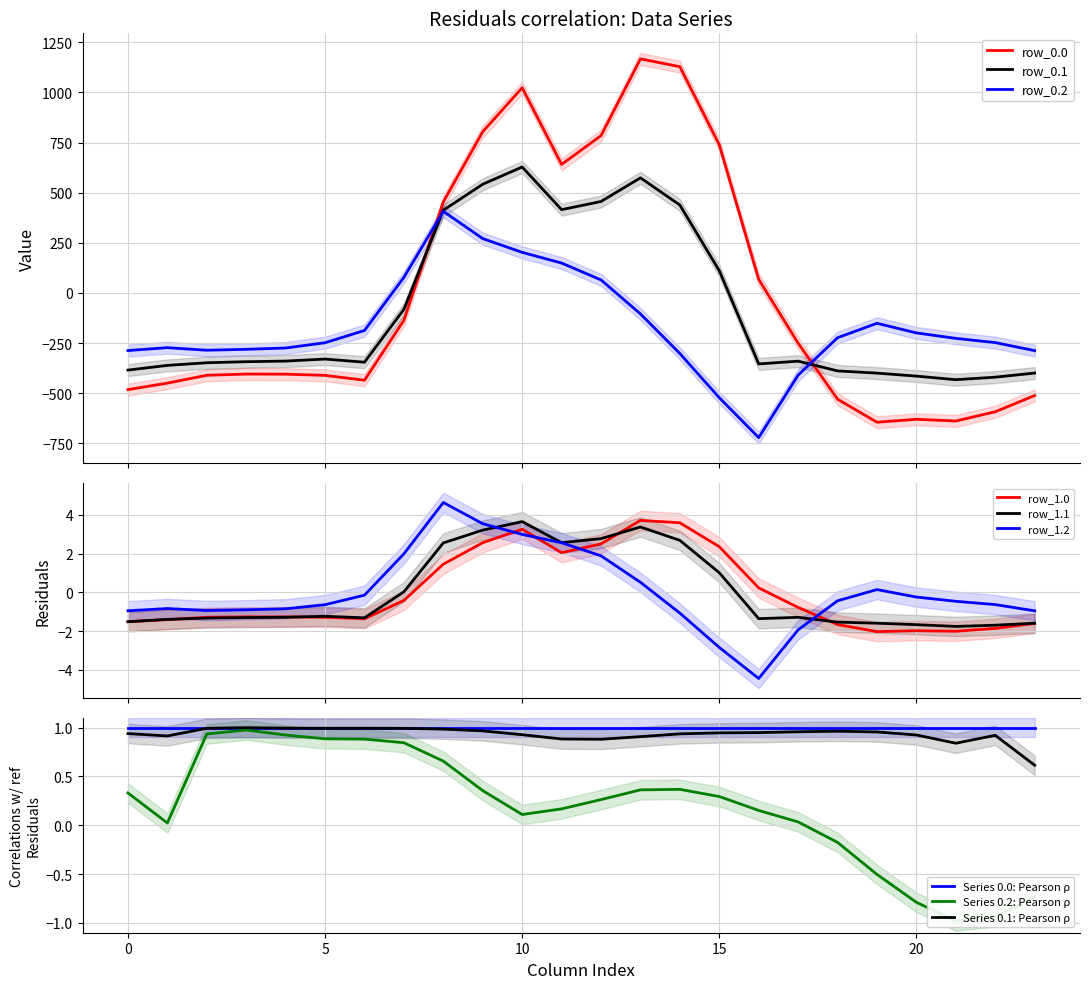

The value of row_1.2 at 5 is -1.0. True or false?

False